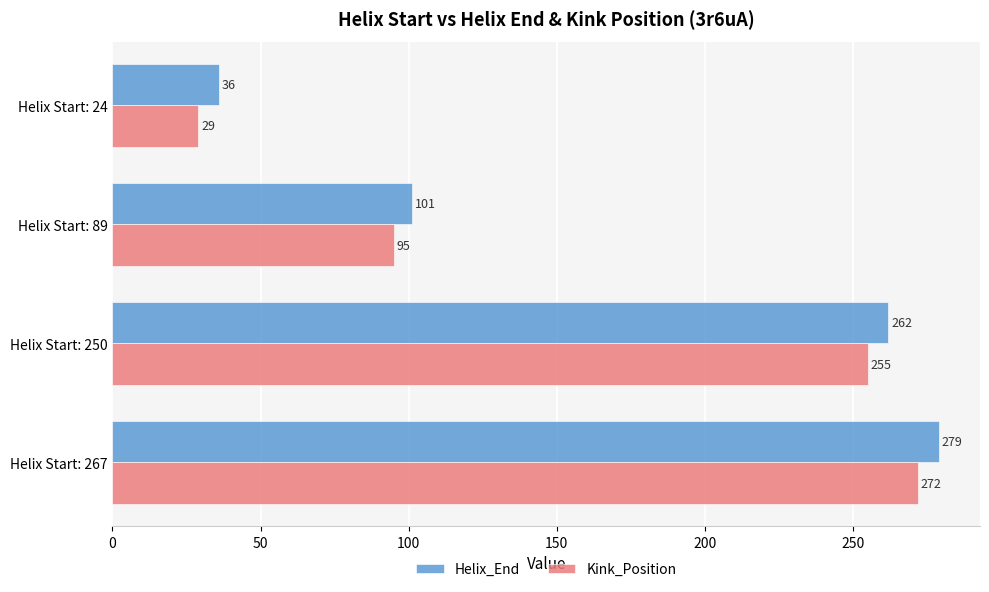

List the series in order of their peak value, highest first.

Helix_End, Kink_Position